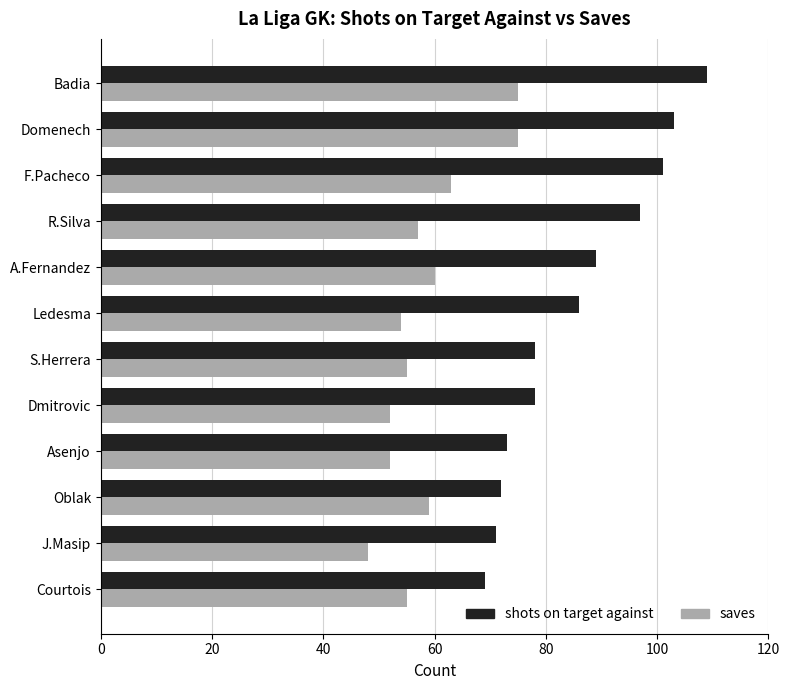

What is the difference between the highest and lowest values at J.Masip?

23